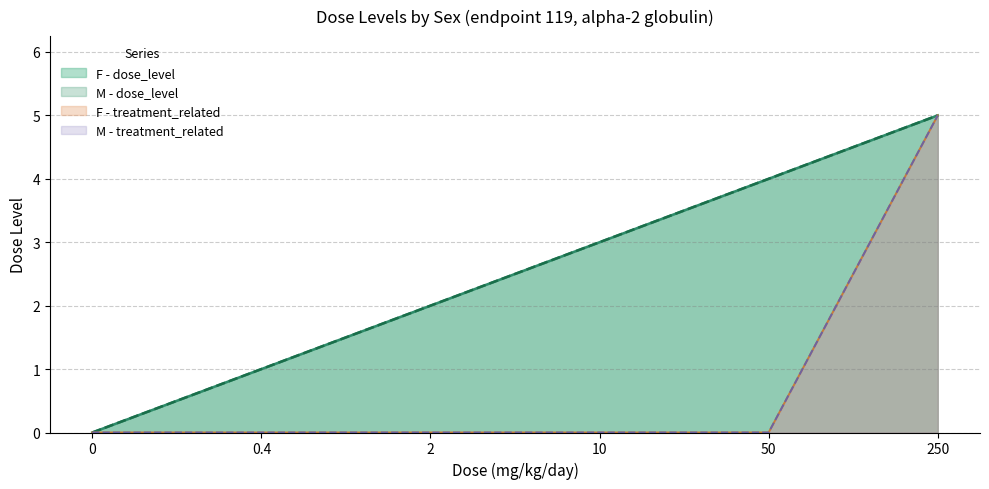

Reading left to right, list all the values displayed in this chart.

F - dose_level: 0	1	2	3	4	5
F - dose_adjusted: 0	0	0	0	0	5
M - dose_level: 0	1	2	3	4	5
M - dose_adjusted: 0	0	0	0	0	5